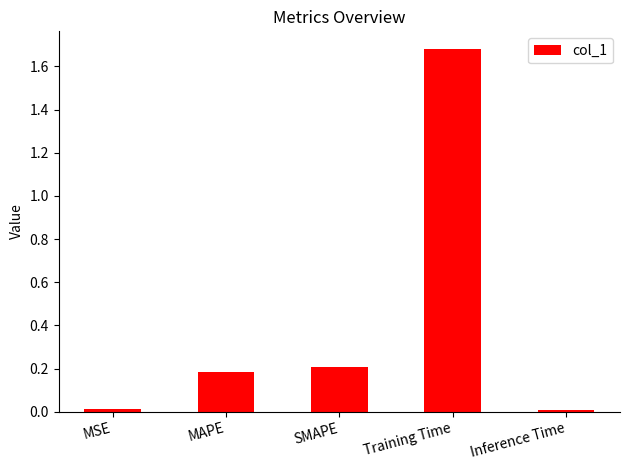

Between Inference Time and Training Time, which is larger?

Training Time